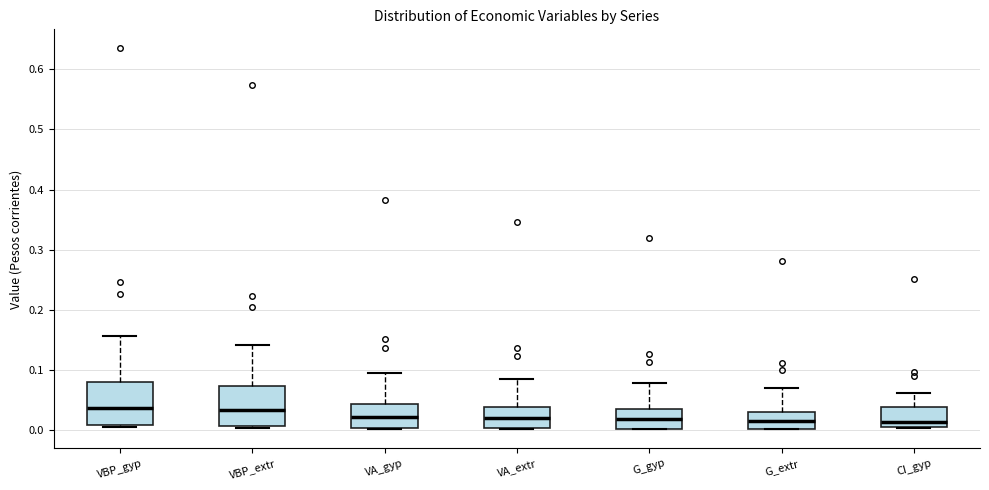

Where is the lower edge of the box for CI_gyp on the y-axis? The values are not printed on the chart, so give them approximately, as read against the axis.

0.00